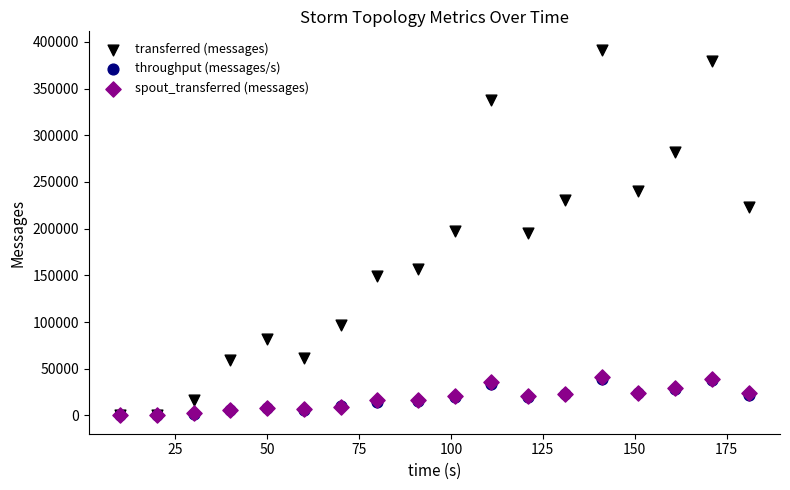

What are all the series names shown in the legend?

transferred (messages), throughput (messages/s), spout_transferred (messages)